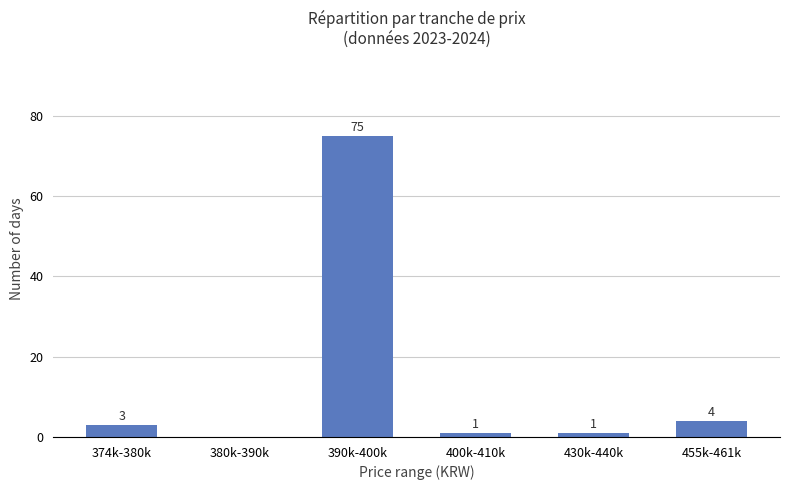

Reading right to left, extract all data points from this chart.

4	1	1	75	0	3